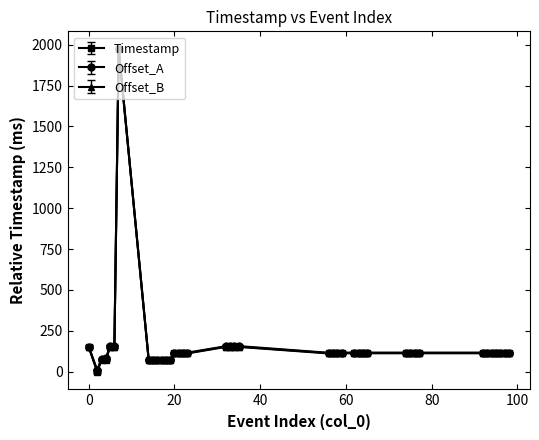

Count the number of data series in this chart.

3